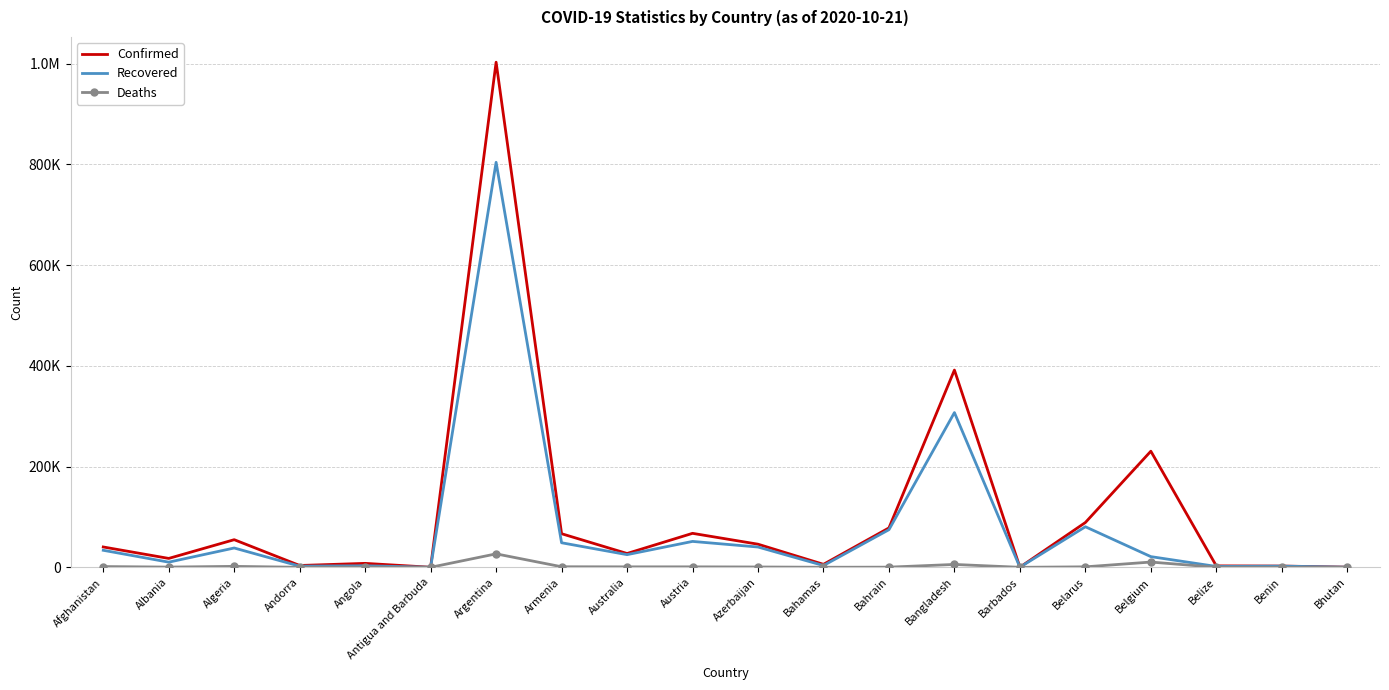

Which series changed the most between Algeria and Bahrain?

Recovered